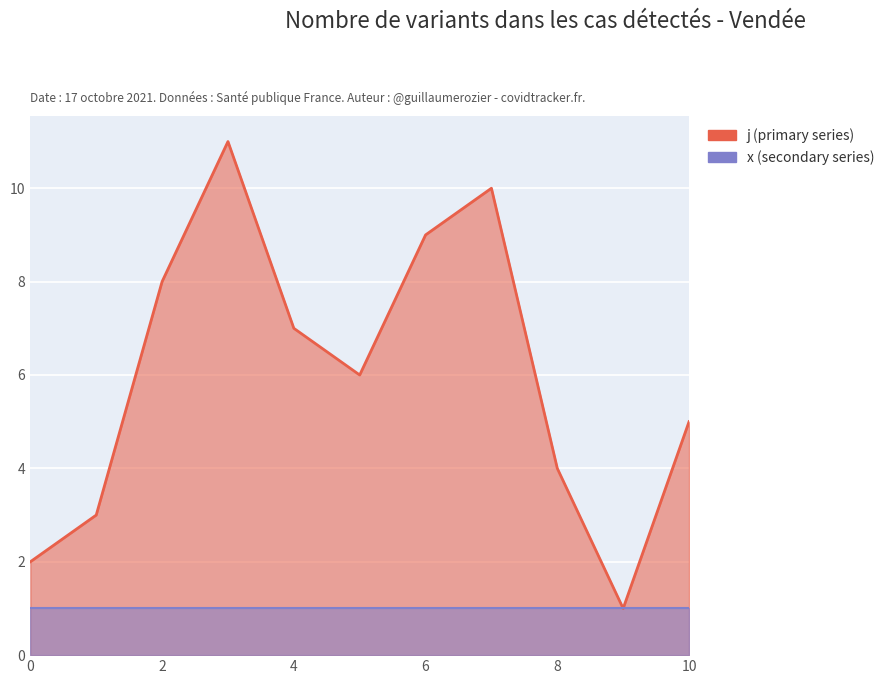

True or false: the data shows 14 at 2.

False